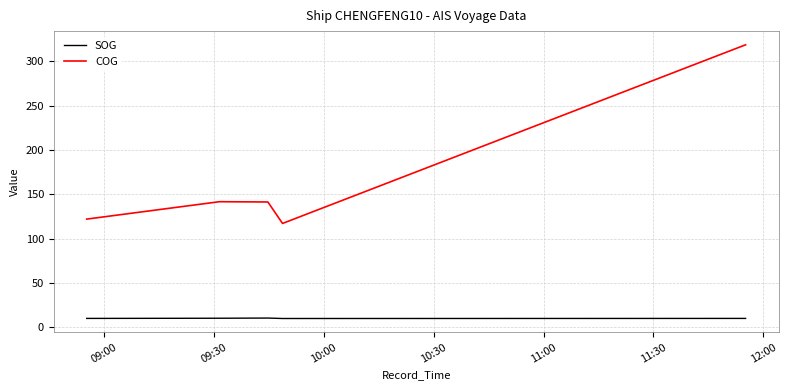

What are all the series names shown in the legend?

SOG, COG